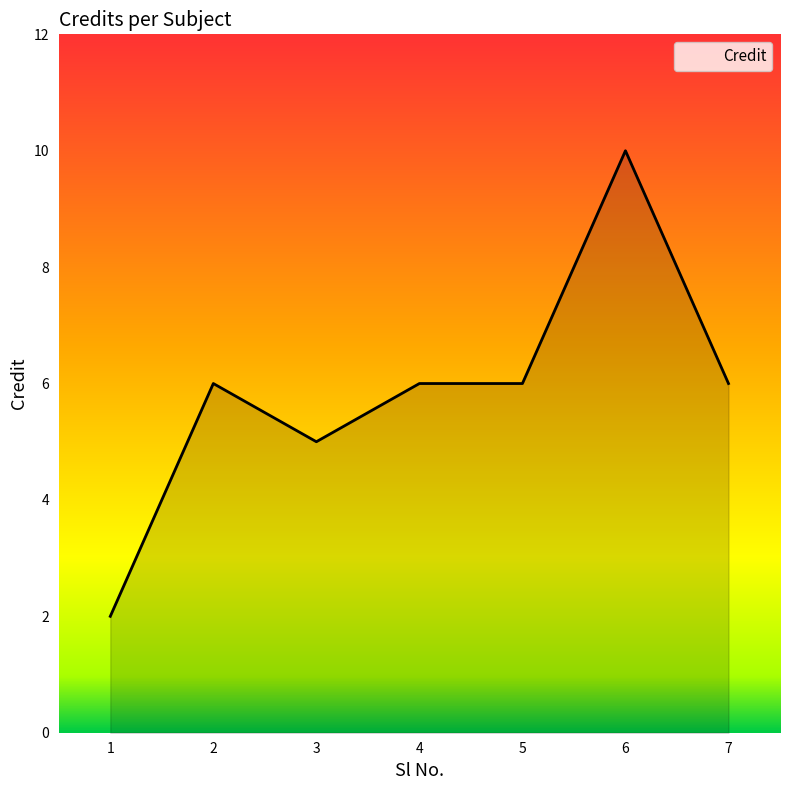

Where is the first local maximum?

2